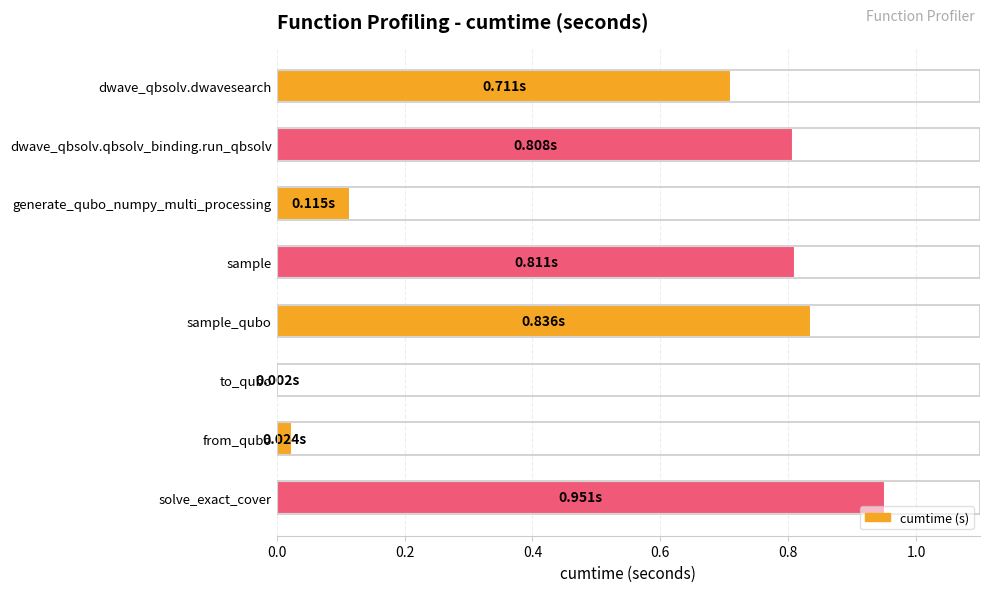

What is the sum of the values at sample and dwave_qbsolv.qbsolv_binding.run_qbsolv?

1.6